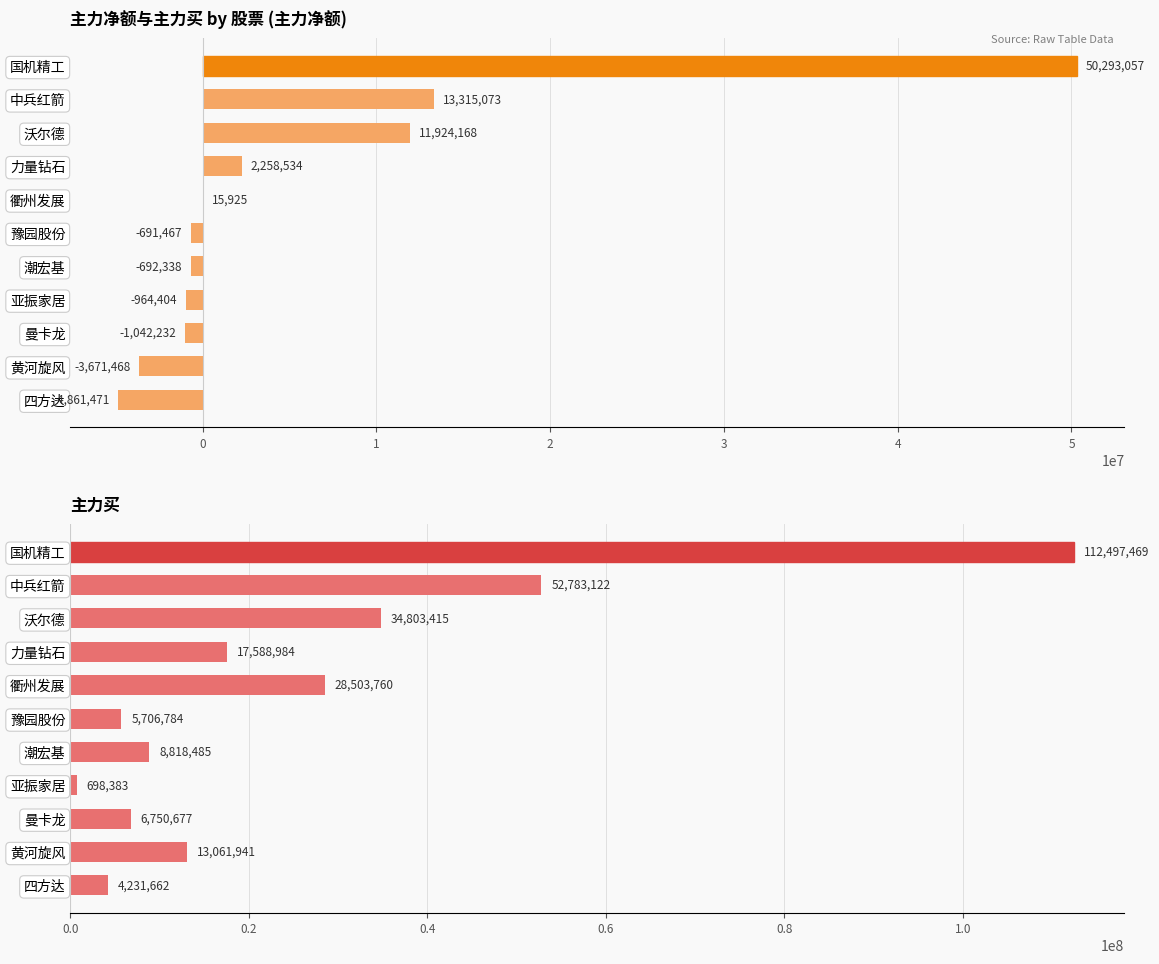

At how many categories does at least one series exceed 50630525?

2